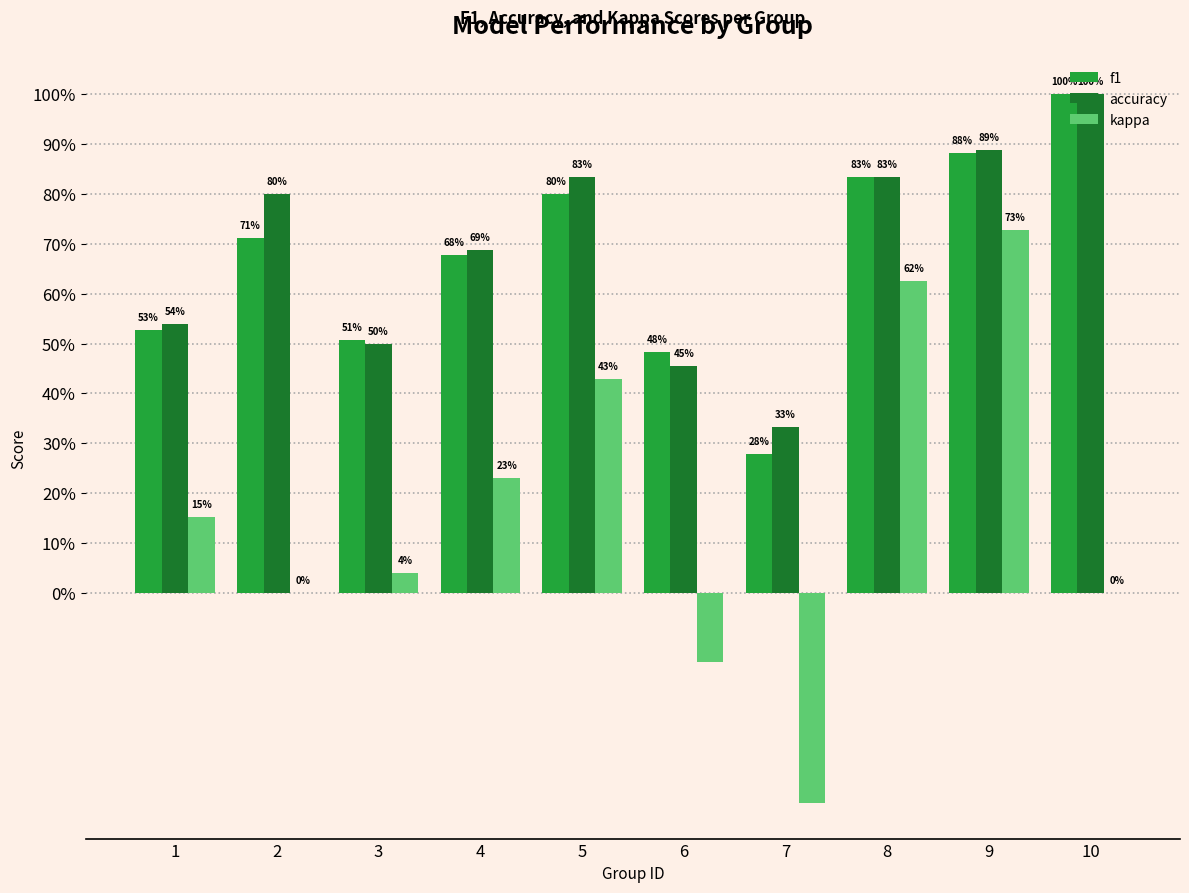

Between 8 and 1, which is larger?

8